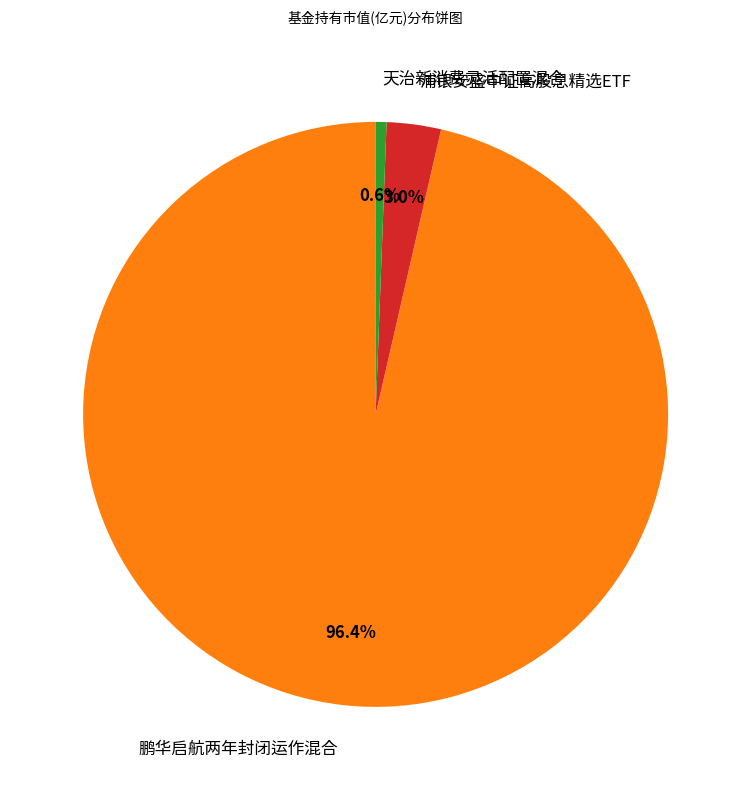

Is it true that 鹏华启航两年封闭运作混合 is 96% of the pie?

True